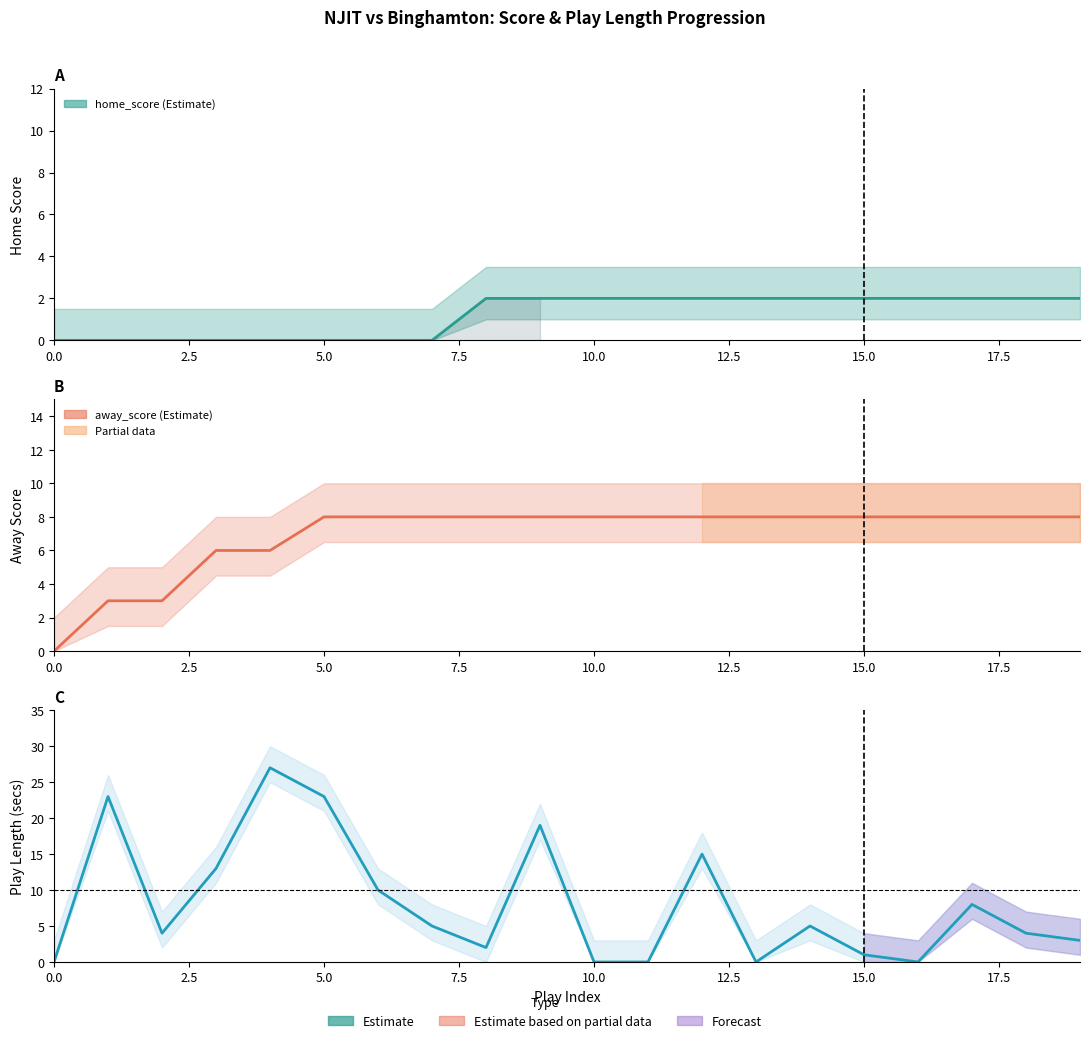

True or false: play_length and away_score cross at least once.

True